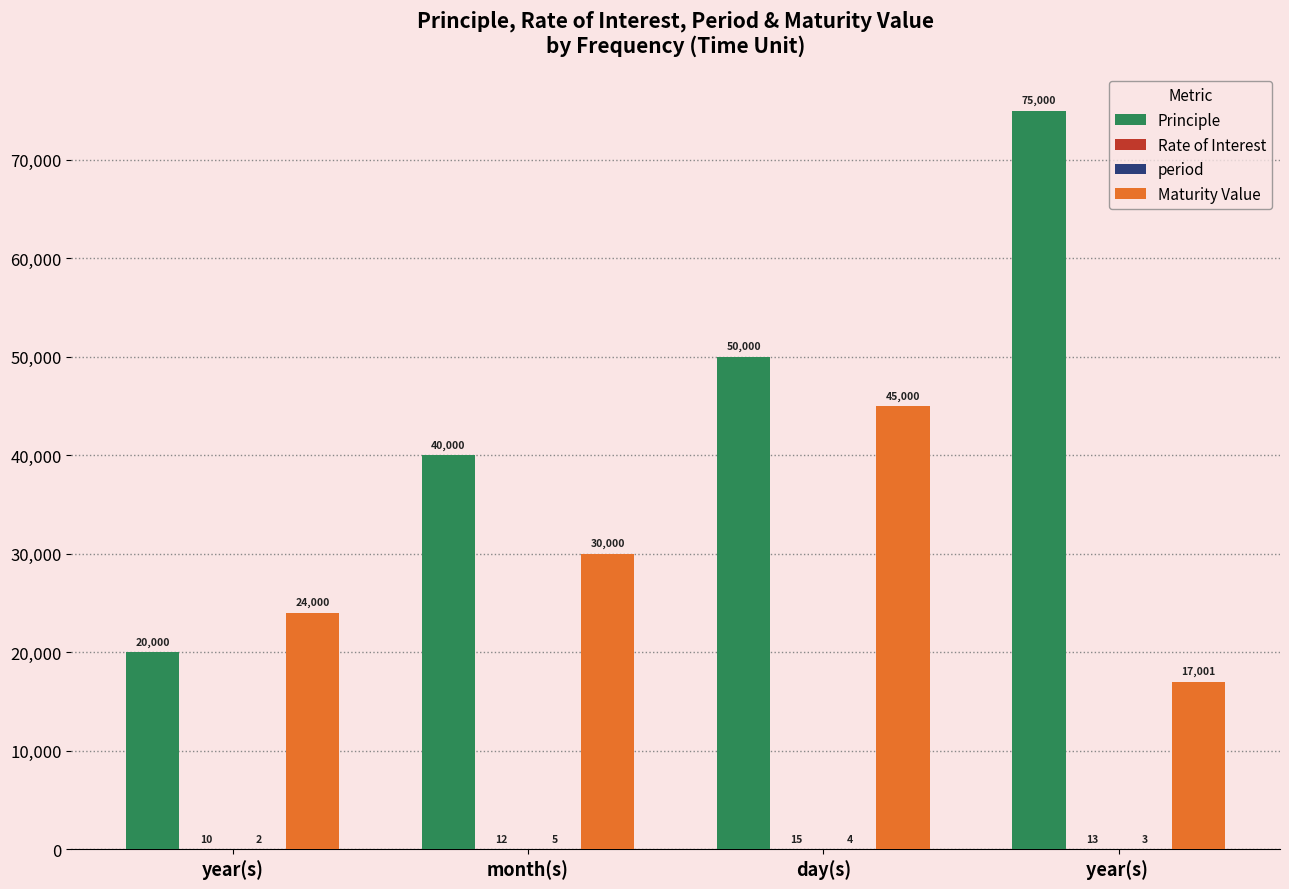

True or false: Maturity Value has a value of 45000.0 at day(s).

True